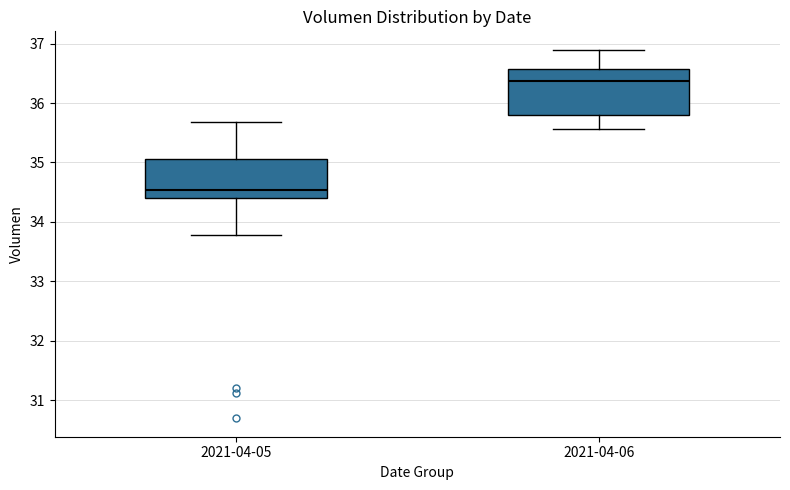

Which box is the tallest, from its lower edge to its upper edge?

2021-04-06